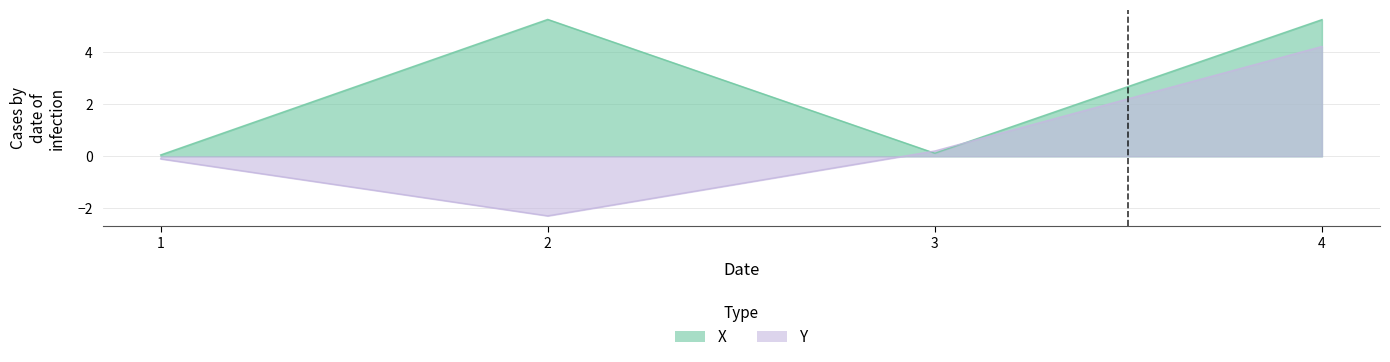

The X series shows 5.3 at 2. True or false?

True